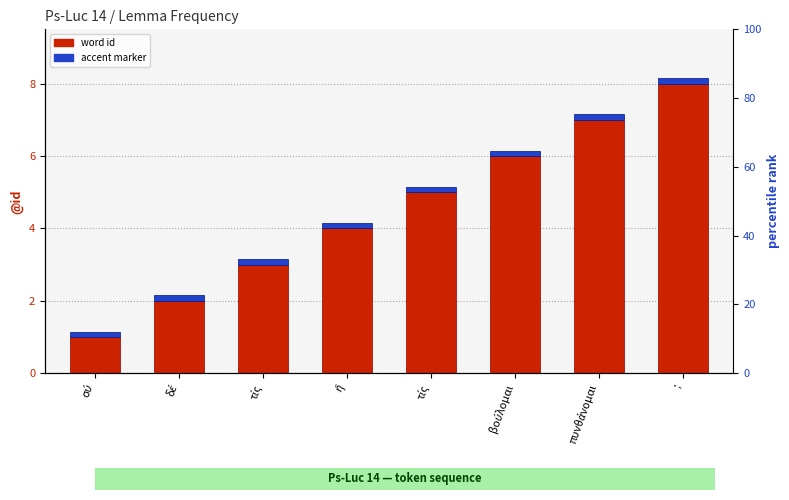

Which series has the largest total across all categories?

word id